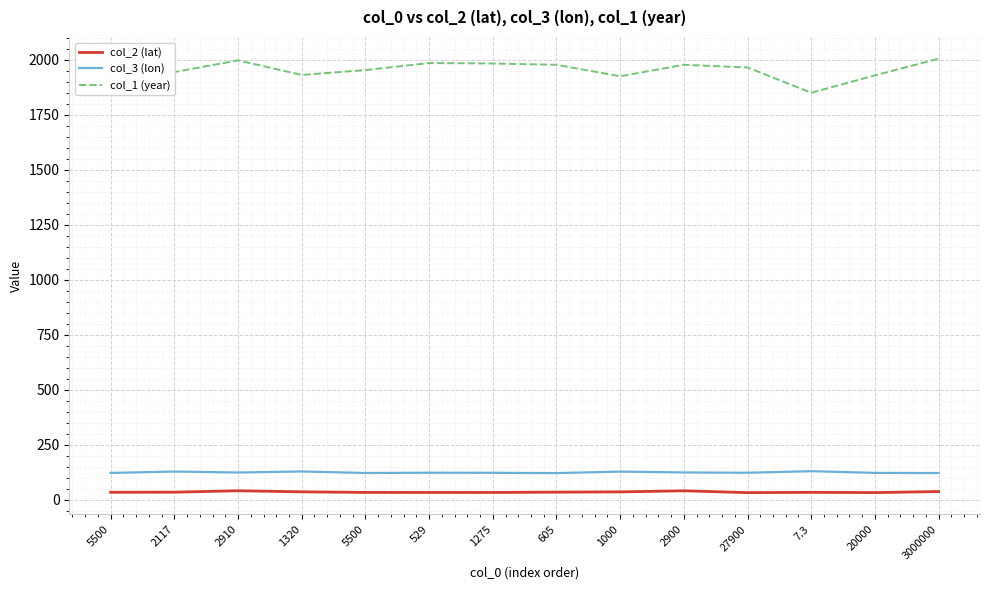

At which label is col_1 (year) closest to 1926?

1000